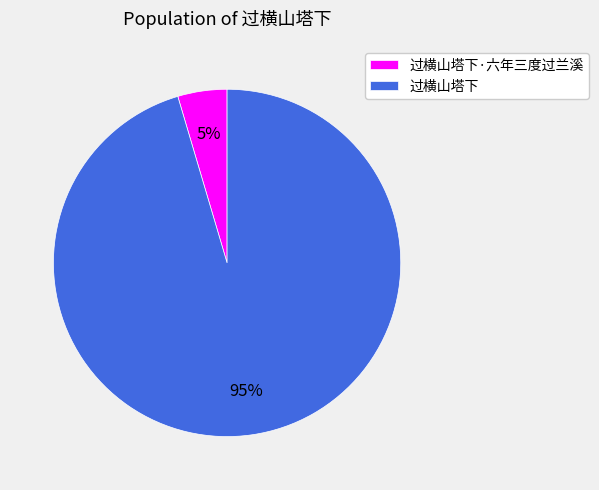

What is the largest slice in the pie chart?

过横山塔下